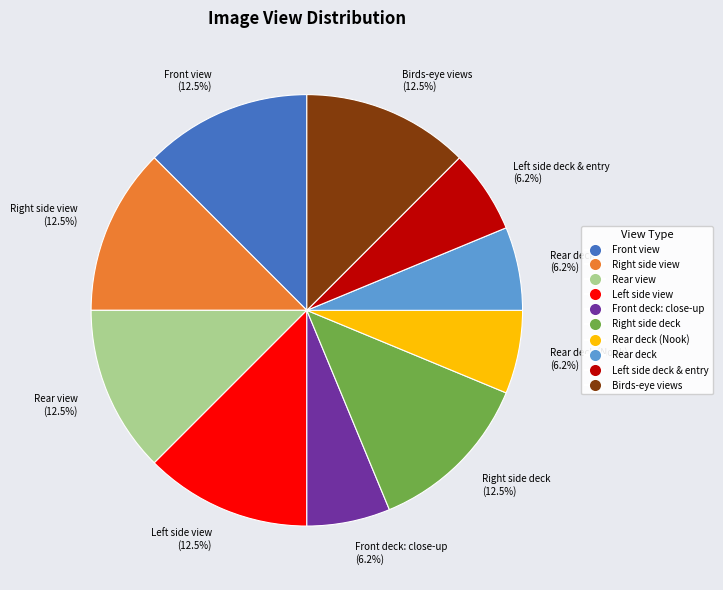

Count the number of slices in the pie.

10